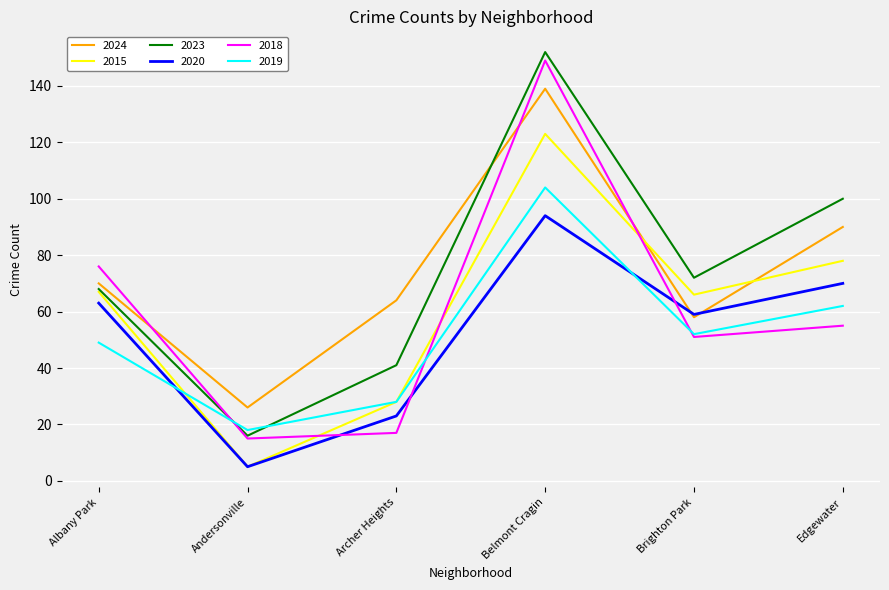

How many lines are shown in the chart?

6